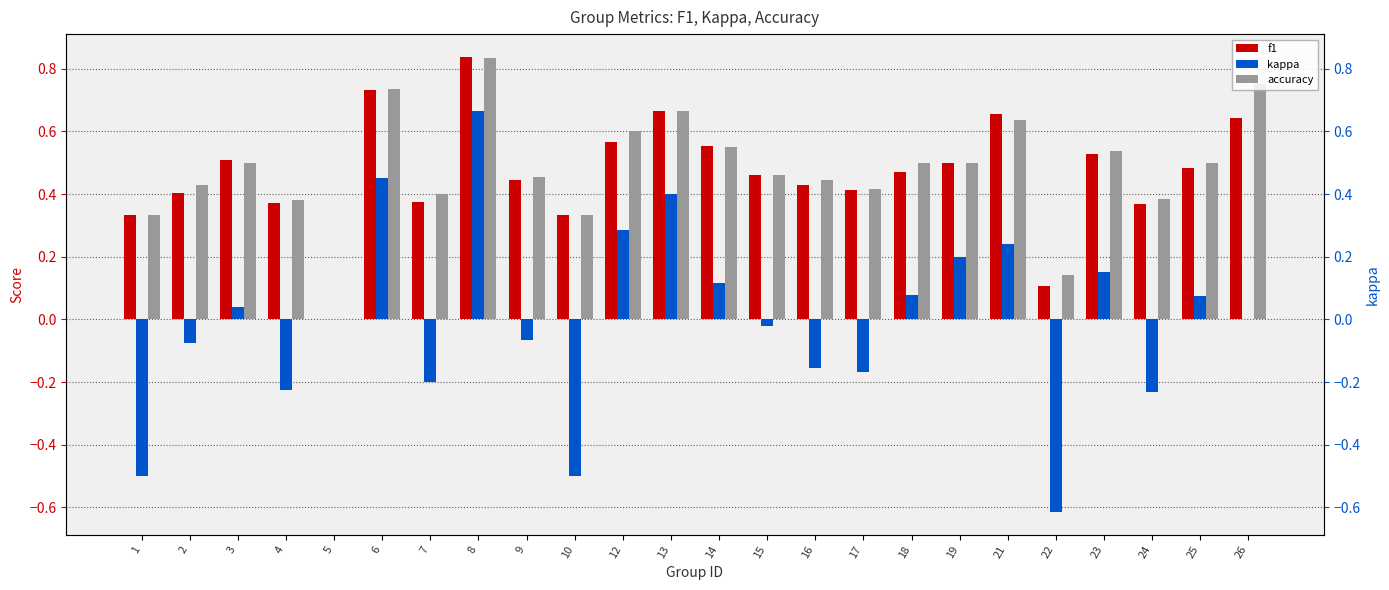

Reading left to right, what are all the values shown in this chart?

f1: 0.3	0.4	0.5	0.4	0.0	0.7	0.4	0.8	0.4	0.3	0.6	0.7	0.6	0.5	0.4	0.4	0.5	0.5	0.7	0.1	0.5	0.4	0.5	0.6
kappa: -0.5	-0.1	0.0	-0.2	0.0	0.5	-0.2	0.7	-0.1	-0.5	0.3	0.4	0.1	-0.0	-0.2	-0.2	0.1	0.2	0.2	-0.6	0.2	-0.2	0.1	0.0
accuracy: 0.3	0.4	0.5	0.4	0.0	0.7	0.4	0.8	0.5	0.3	0.6	0.7	0.6	0.5	0.4	0.4	0.5	0.5	0.6	0.1	0.5	0.4	0.5	0.8